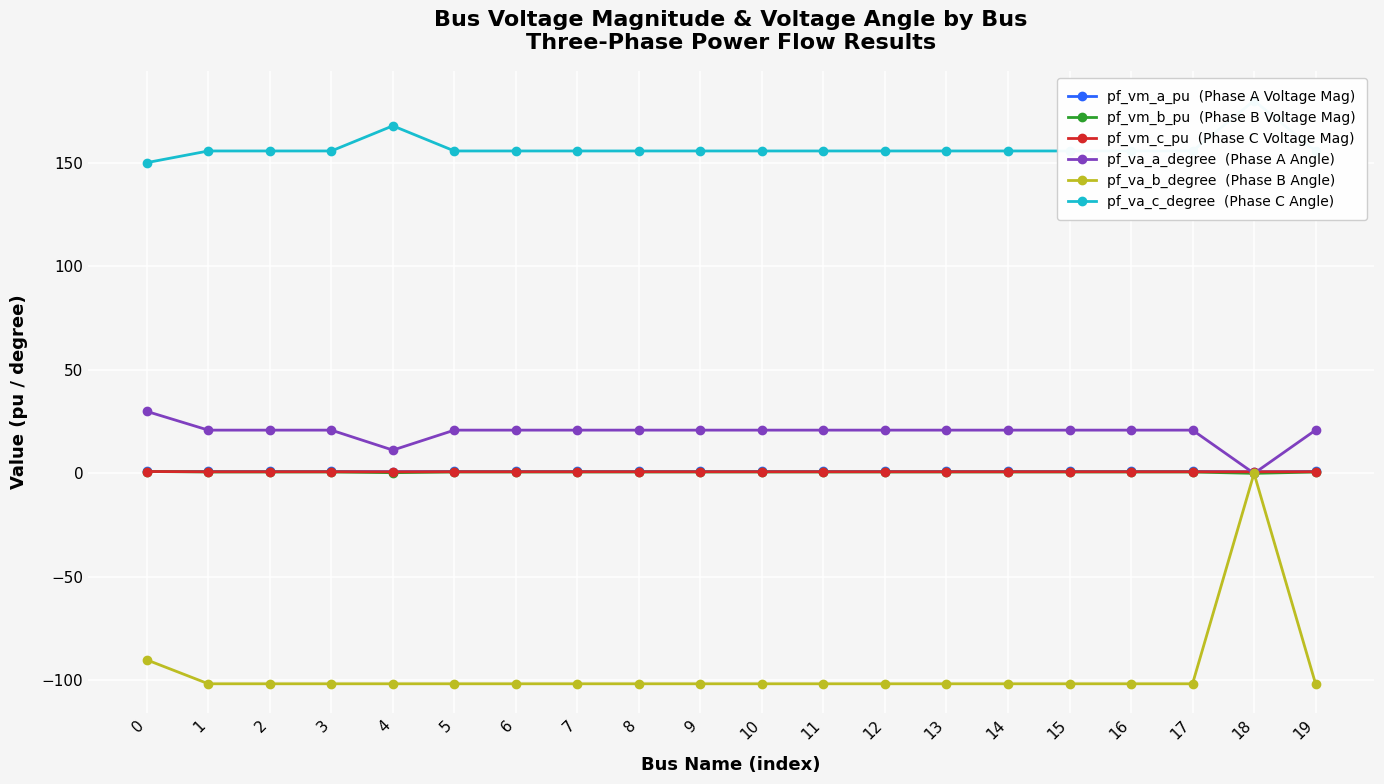

Reading left to right, list all the values displayed in this chart.

pf_vm_a_pu  (Phase A Voltage Mag): 0.9	0.9	0.9	0.9	0.8	0.9	0.9	0.9	0.9	0.9	0.9	0.9	0.9	0.9	0.9	0.9	0.9	0.9	0.8	0.9
pf_vm_b_pu  (Phase B Voltage Mag): 0.9	0.7	0.7	0.7	0.3	0.7	0.7	0.7	0.7	0.7	0.7	0.7	0.7	0.7	0.7	0.7	0.7	0.7	0.0	0.7
pf_vm_c_pu  (Phase C Voltage Mag): 0.9	0.8	0.8	0.8	0.8	0.8	0.8	0.8	0.8	0.8	0.8	0.8	0.8	0.8	0.8	0.8	0.8	0.8	0.8	0.8
pf_va_a_degree  (Phase A Angle): 29.9	20.9	20.9	20.9	11.2	20.9	20.9	20.9	20.9	20.9	20.9	20.9	20.9	20.9	20.9	20.9	20.9	20.9	0.0	20.9
pf_va_b_degree  (Phase B Angle): -90.1	-101.6	-101.6	-101.6	-101.6	-101.6	-101.6	-101.6	-101.6	-101.6	-101.6	-101.6	-101.6	-101.6	-101.6	-101.6	-101.6	-101.6	0.0	-101.6
pf_va_c_degree  (Phase C Angle): 150.0	155.7	155.7	155.7	167.8	155.7	155.7	155.7	155.7	155.7	155.7	155.7	155.7	155.7	155.7	155.7	155.7	155.7	180.0	155.7